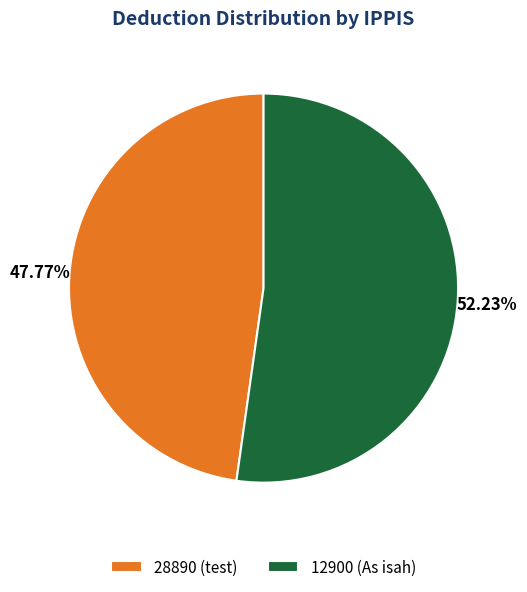

To the nearest percent, what portion does 28890 represent?

48%